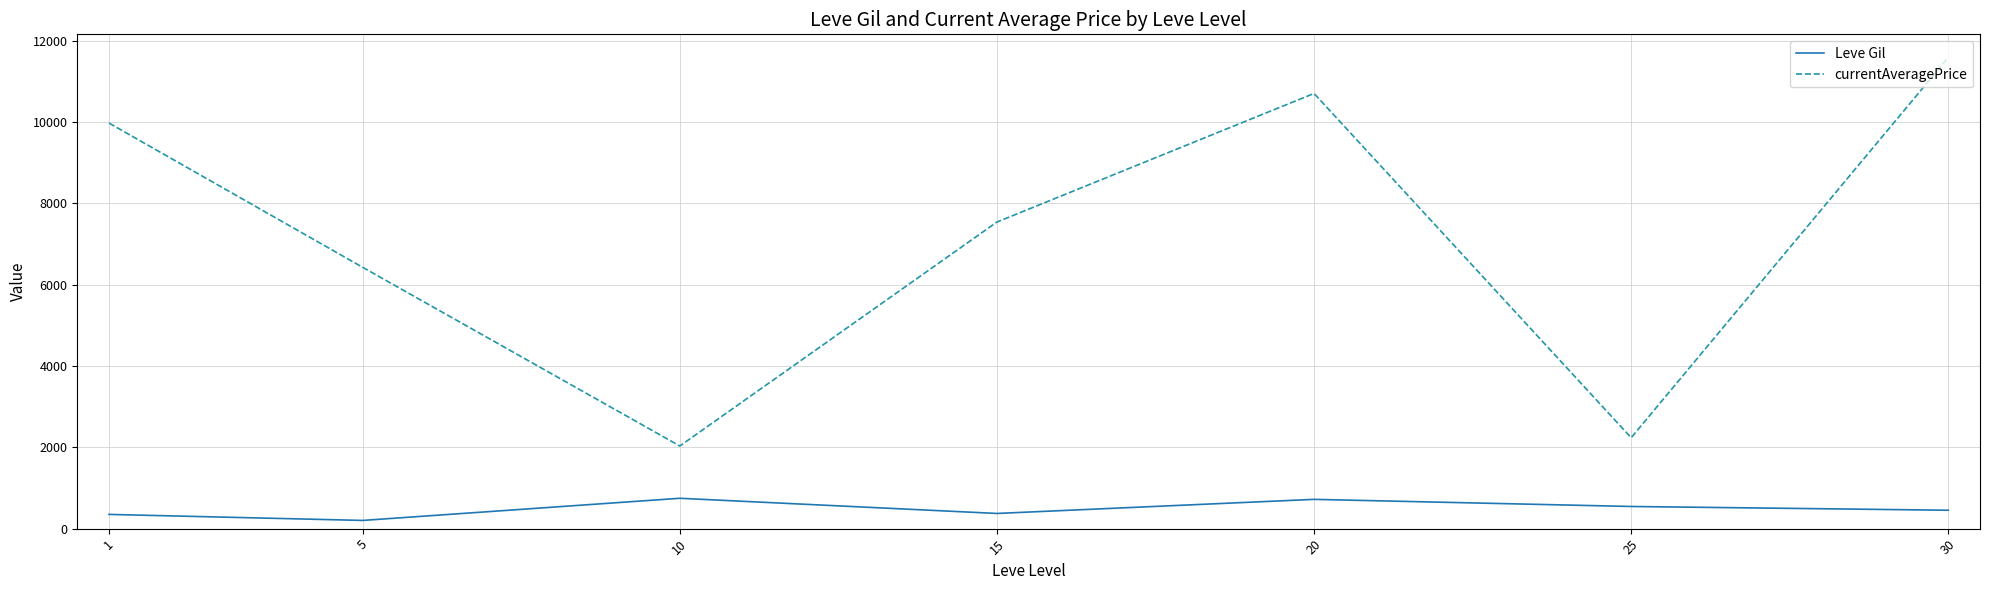

In Leve Gil, how many points are higher than both neighbors (excluding endpoints)?

2